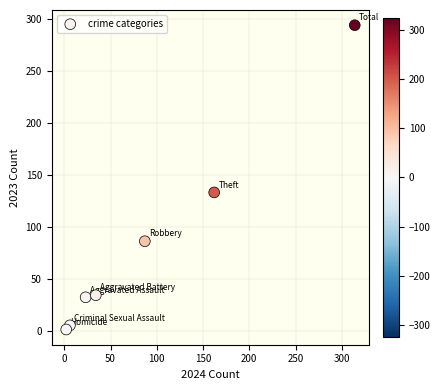

What is the range of Y values (max minus min)?

293